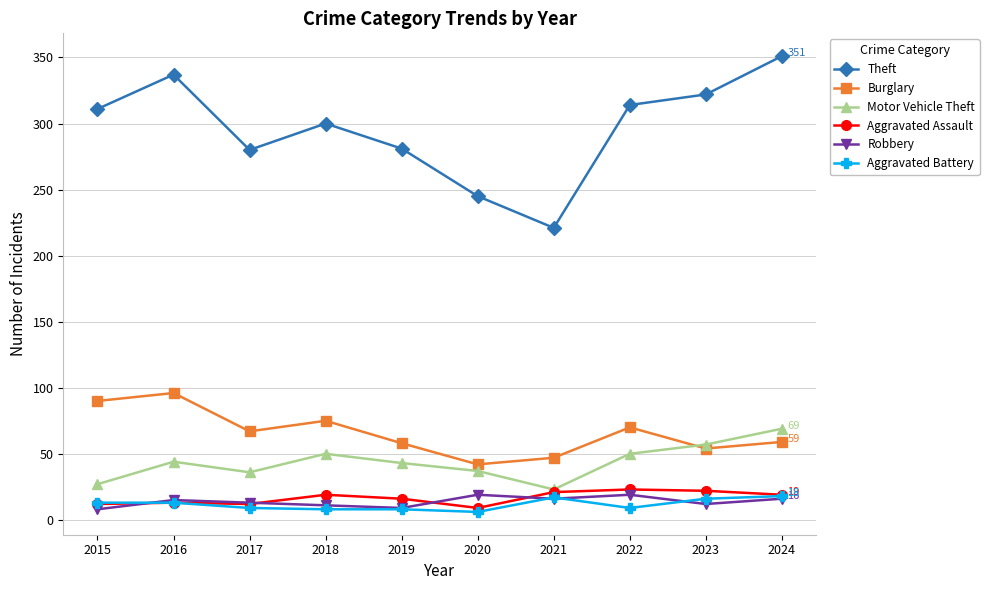

True or false: Theft and Aggravated Battery cross at least once.

False